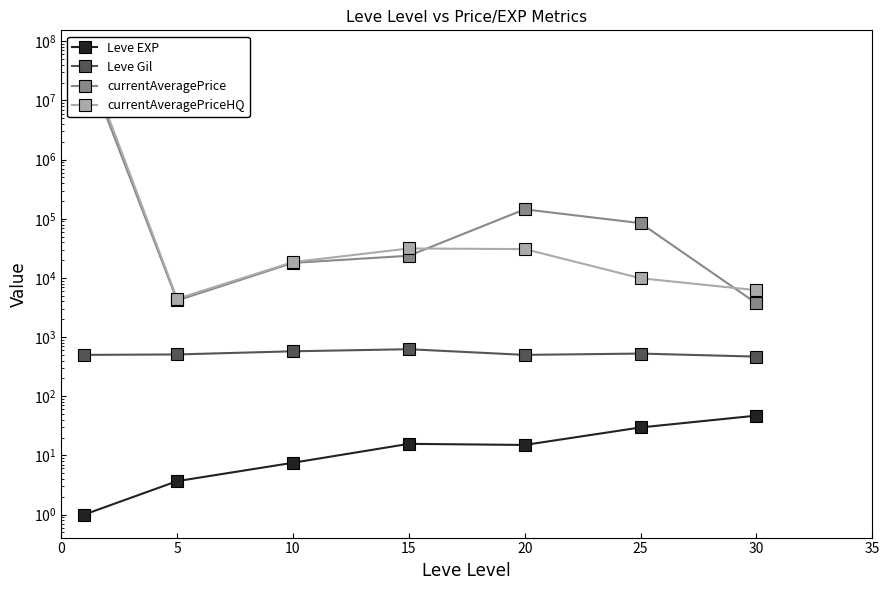

True or false: Leve EXP and currentAveragePriceHQ intersect in this chart.

False